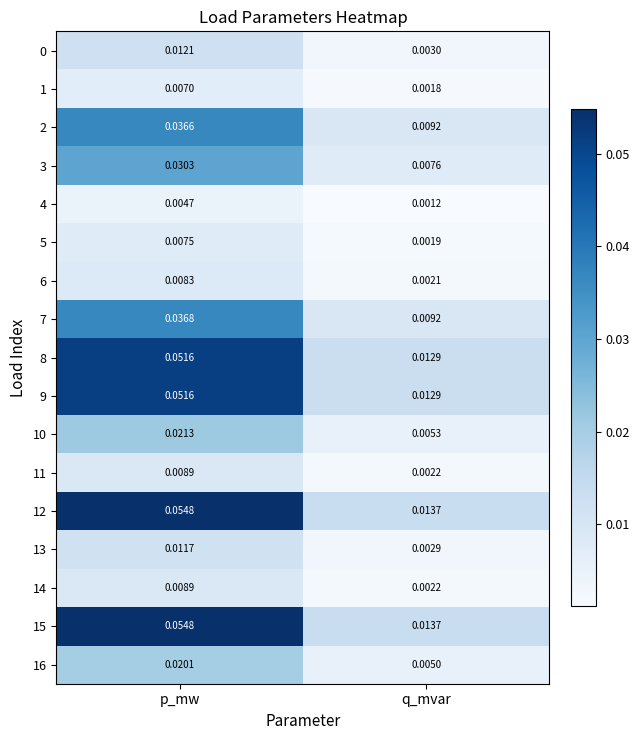

Is the value of 10 at q_mvar greater than the value of 13 at p_mw?

No